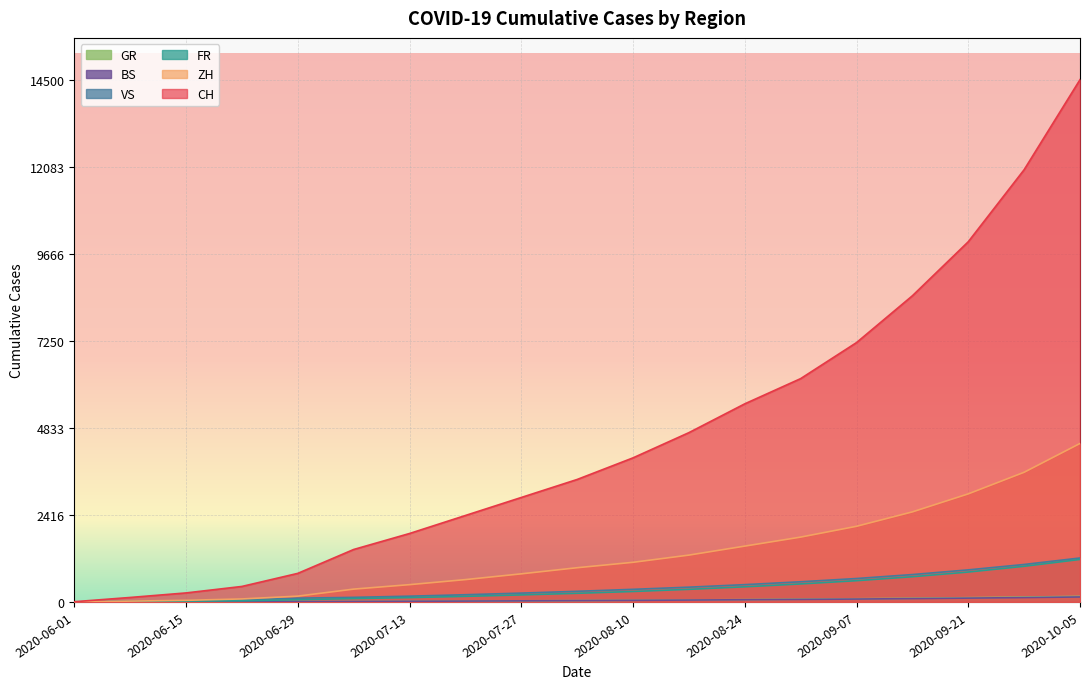

What are all the series names shown in the legend?

CH, ZH, FR, VS, BS, GR